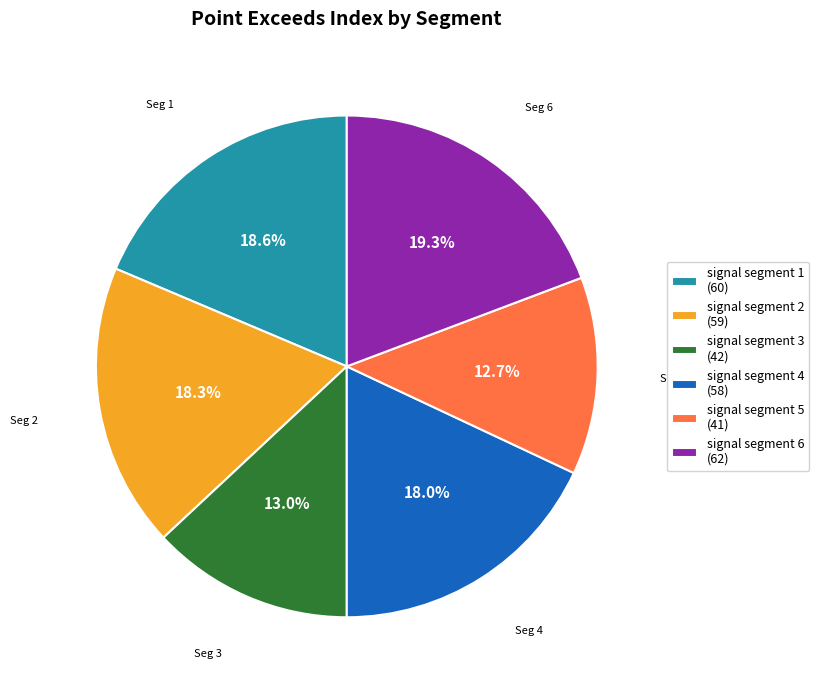

To the nearest percent, what is the difference between the largest and smallest slice percentages?

7%